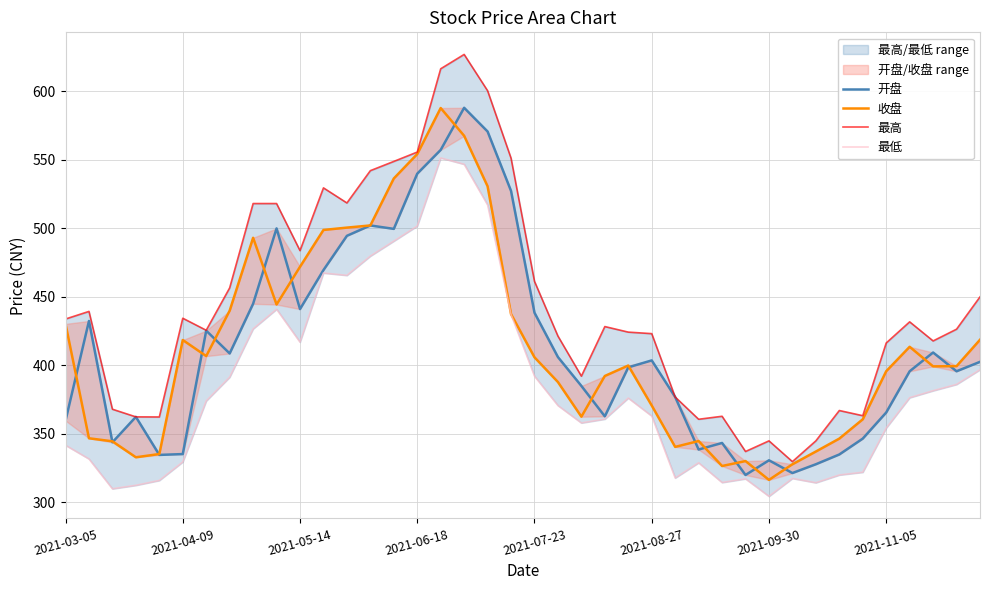

What is the difference between the 最高 values at 29 and 27?

23.5